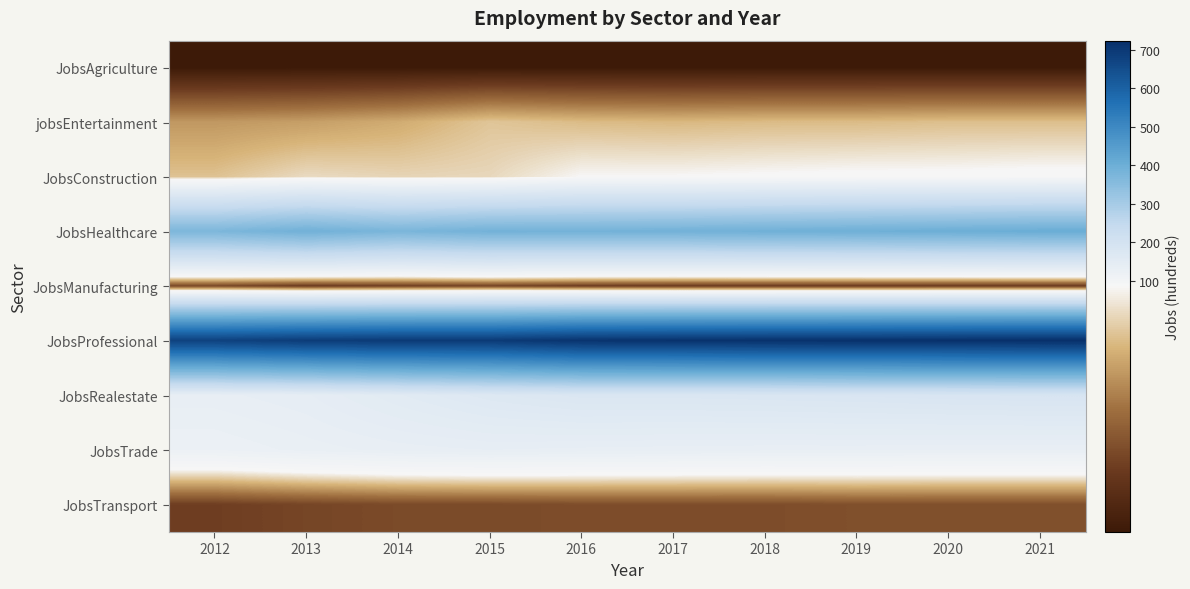

What is the smallest value displayed?

1